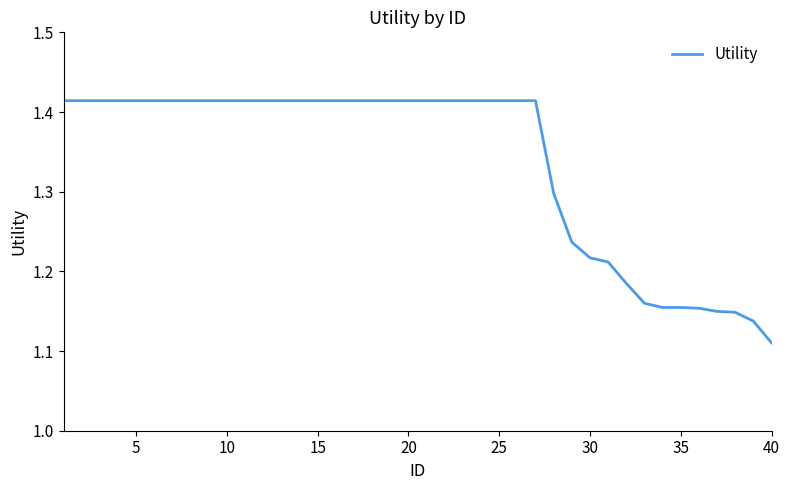

What is the difference between the maximum and minimum values?

0.3